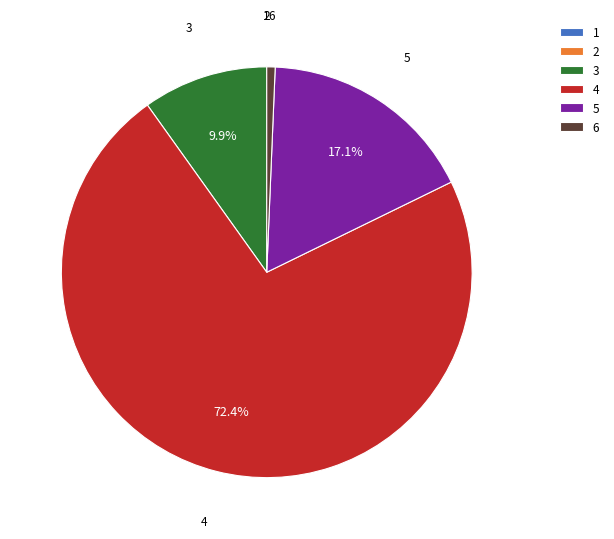

Combined, do 4 and 5 account for over 50%?

Yes